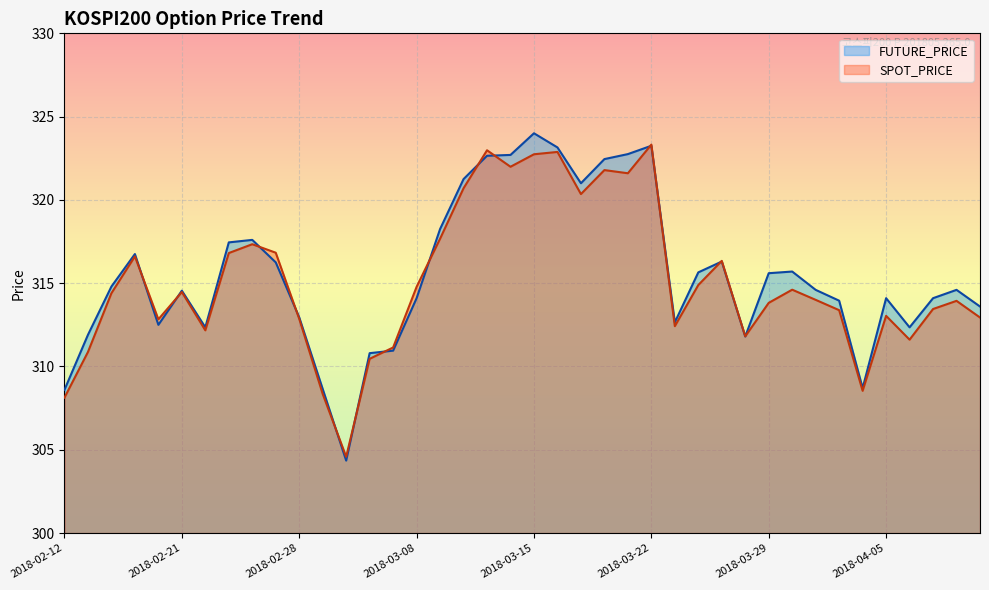

At which category does SPOT_PRICE reach its first local valley?

2018-02-20